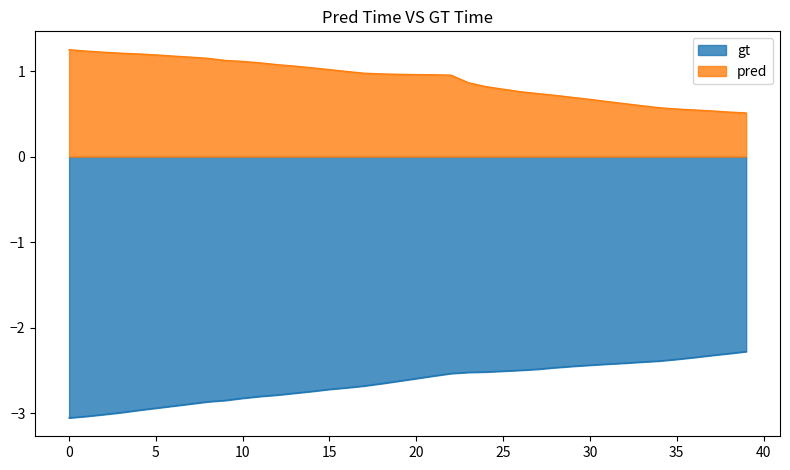

Is it true that x equals -3.6 at 20?

False